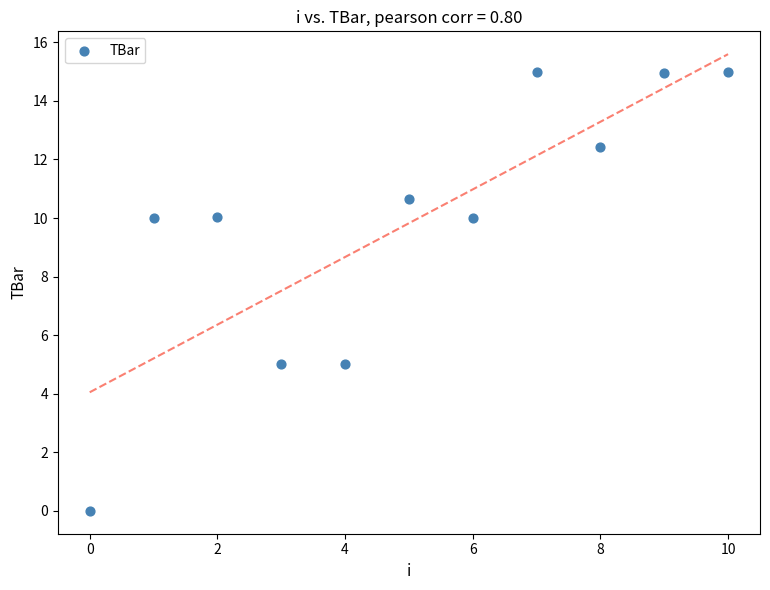

What is the average Y value?

9.8